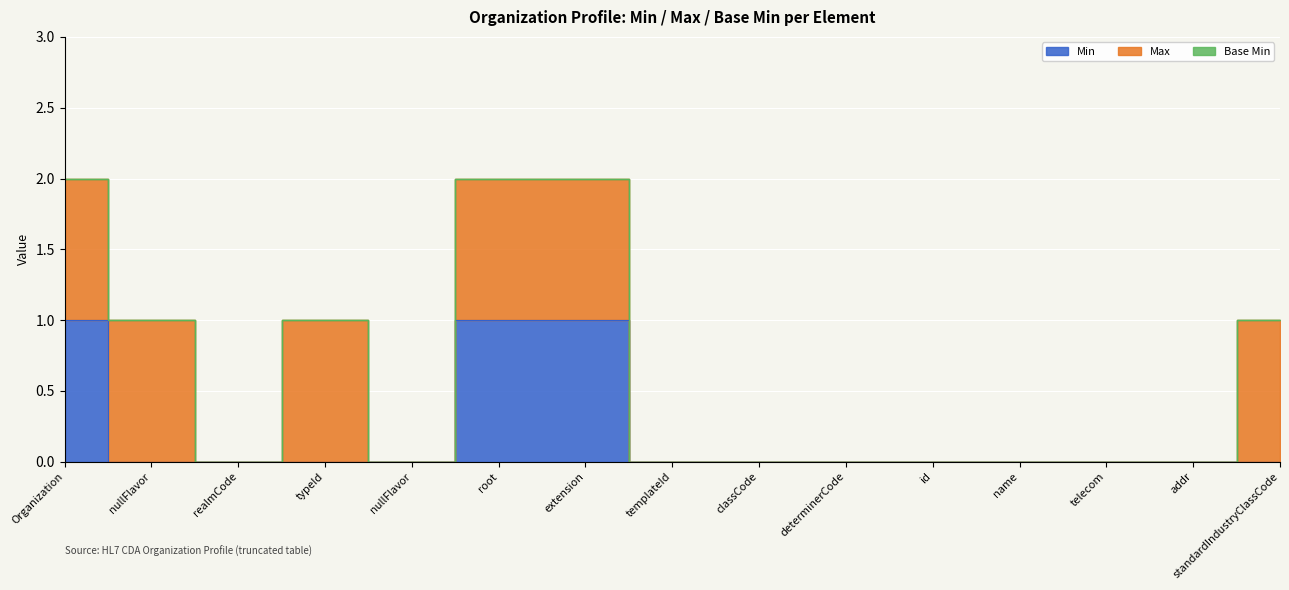

True or false: Min and Base Min intersect in this chart.

False